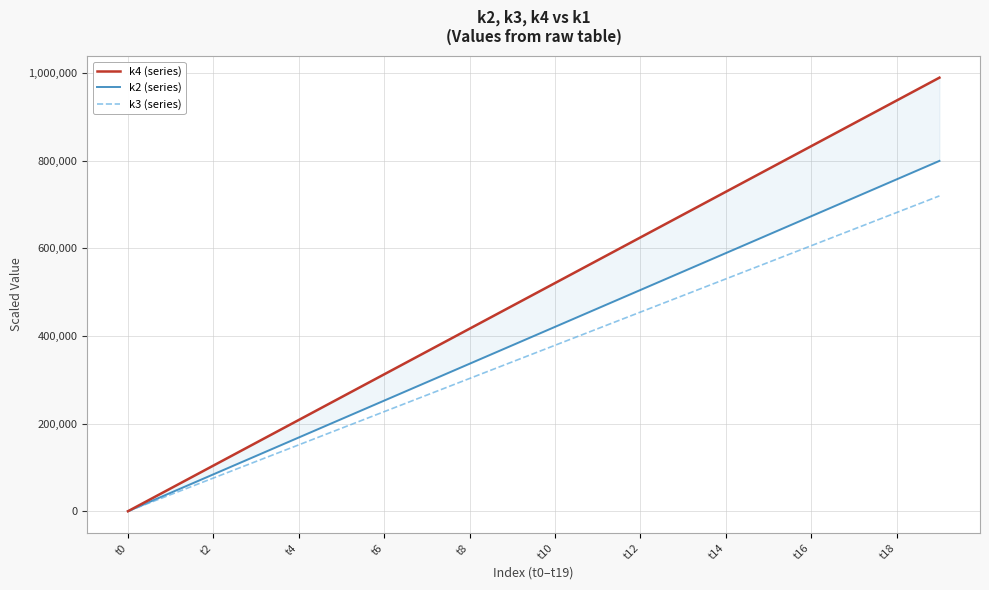

The value of k3 (series) at t10 is 113536.9. True or false?

False